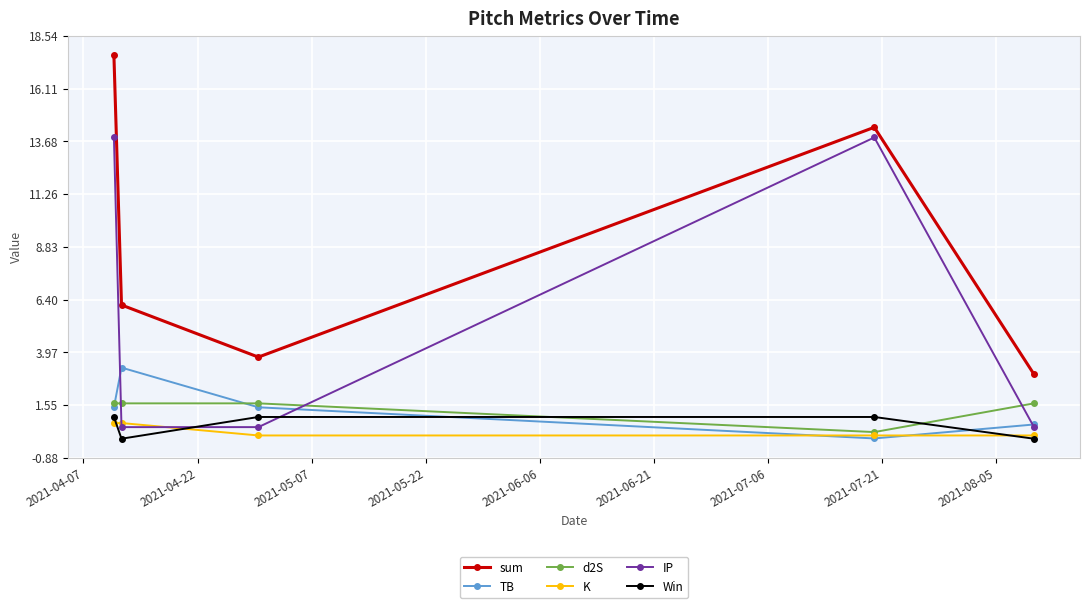

Which series has the largest total across all categories?

sum